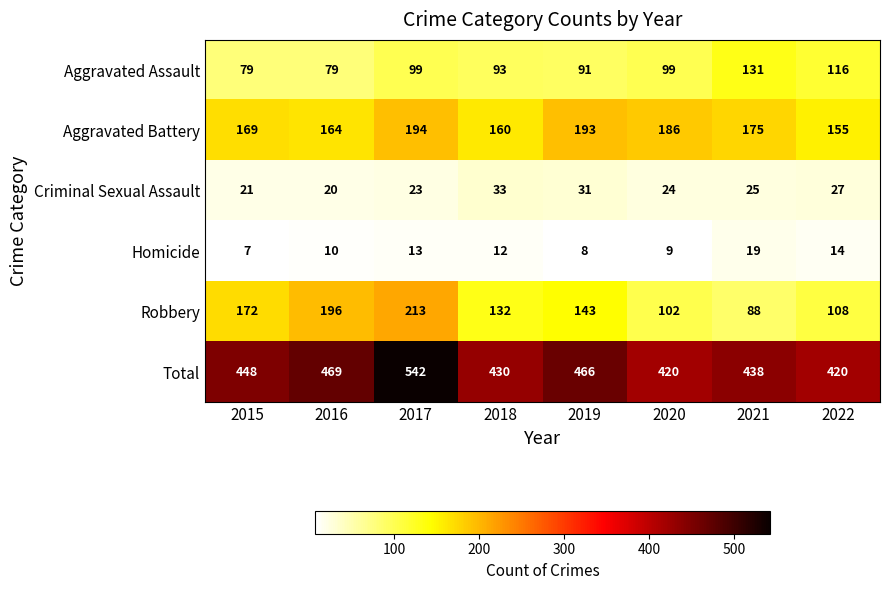

What is the minimum value shown in the chart?

7